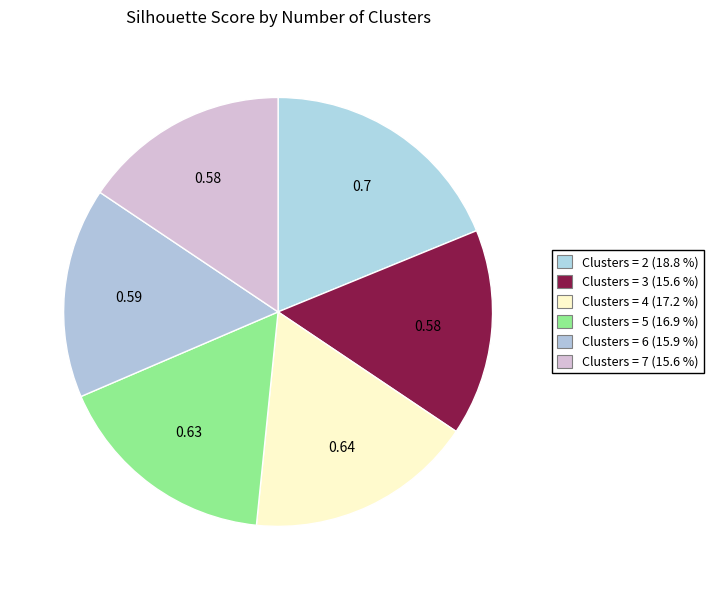

How many slices are in this pie chart?

6